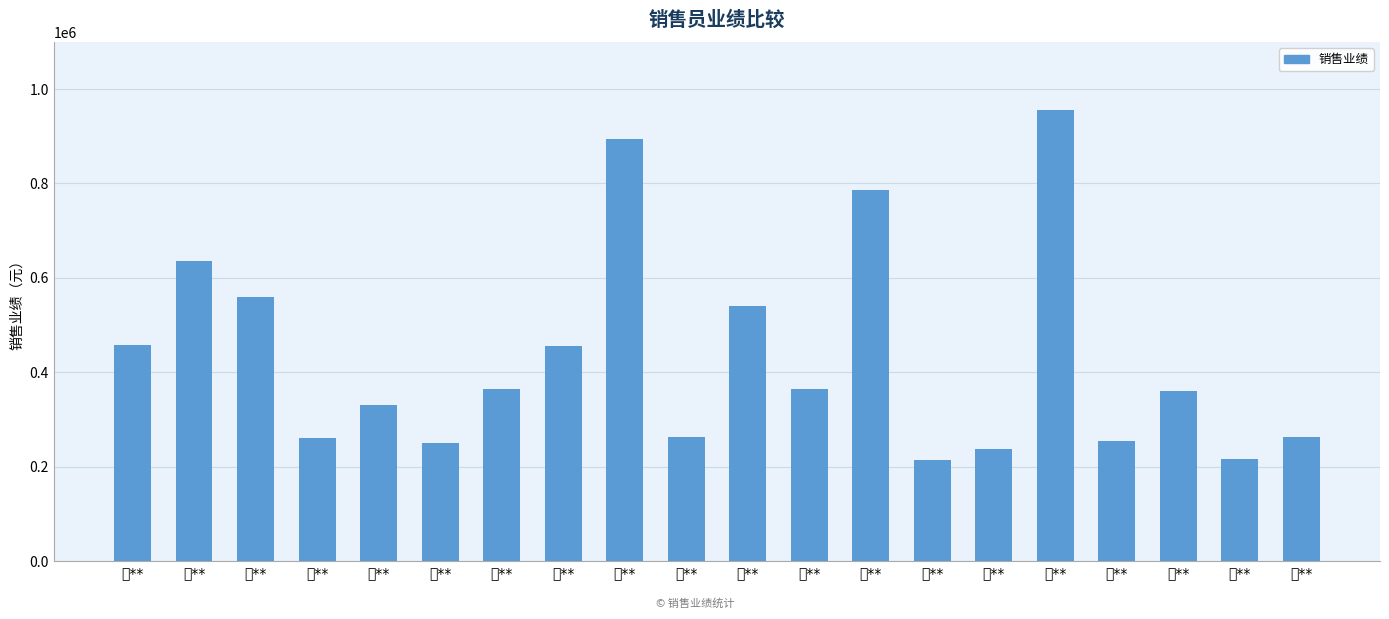

What is the label of the 11th bar from the right?

牛**